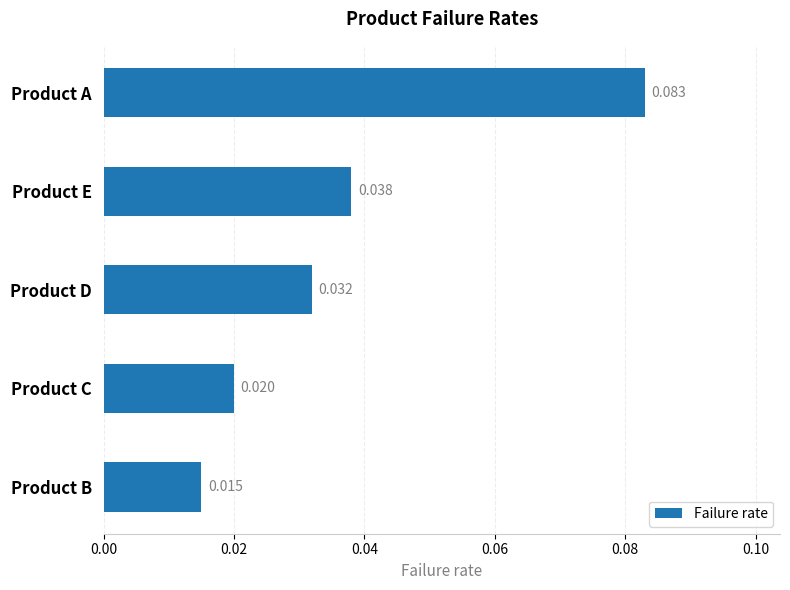

What is the label of the 5th bar from the bottom?

Product A